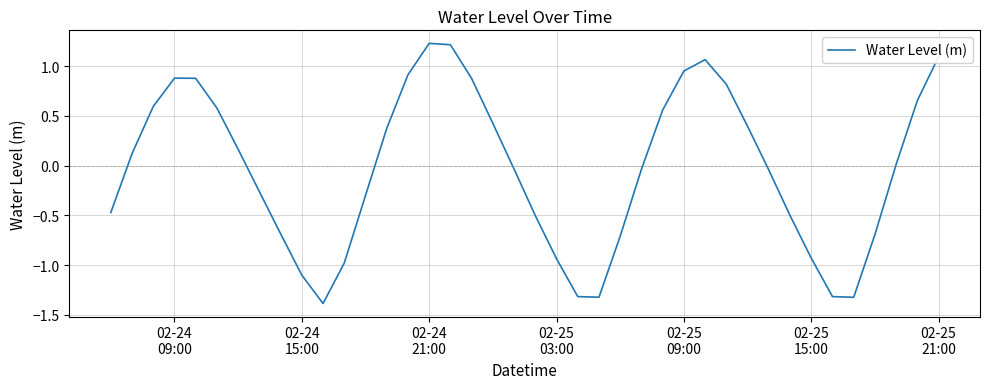

How many distinct data groups are displayed?

1